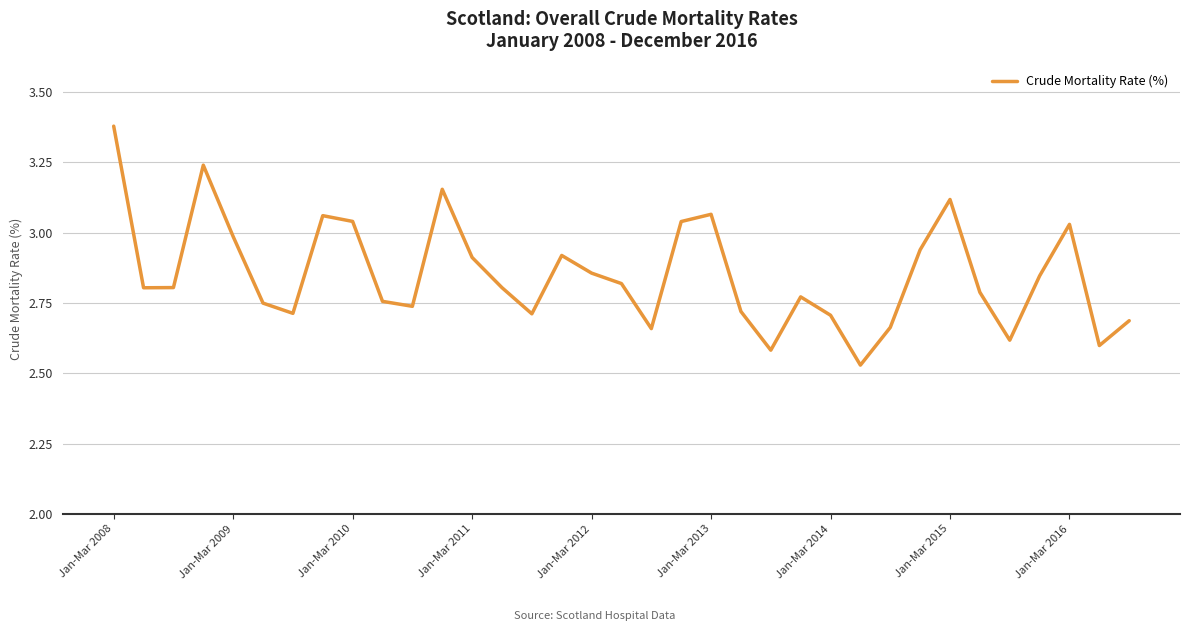

True or false: there are more than 0 points higher than both neighbors.

True